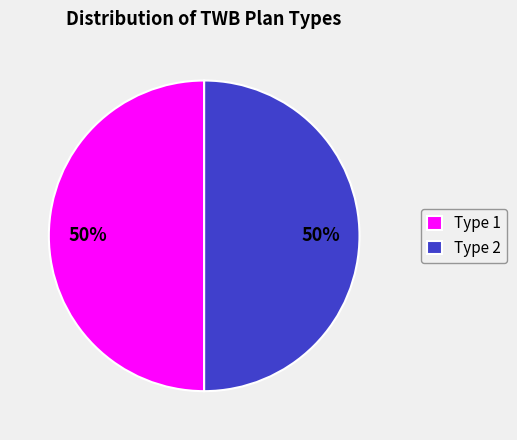

Count the number of slices in the pie.

2